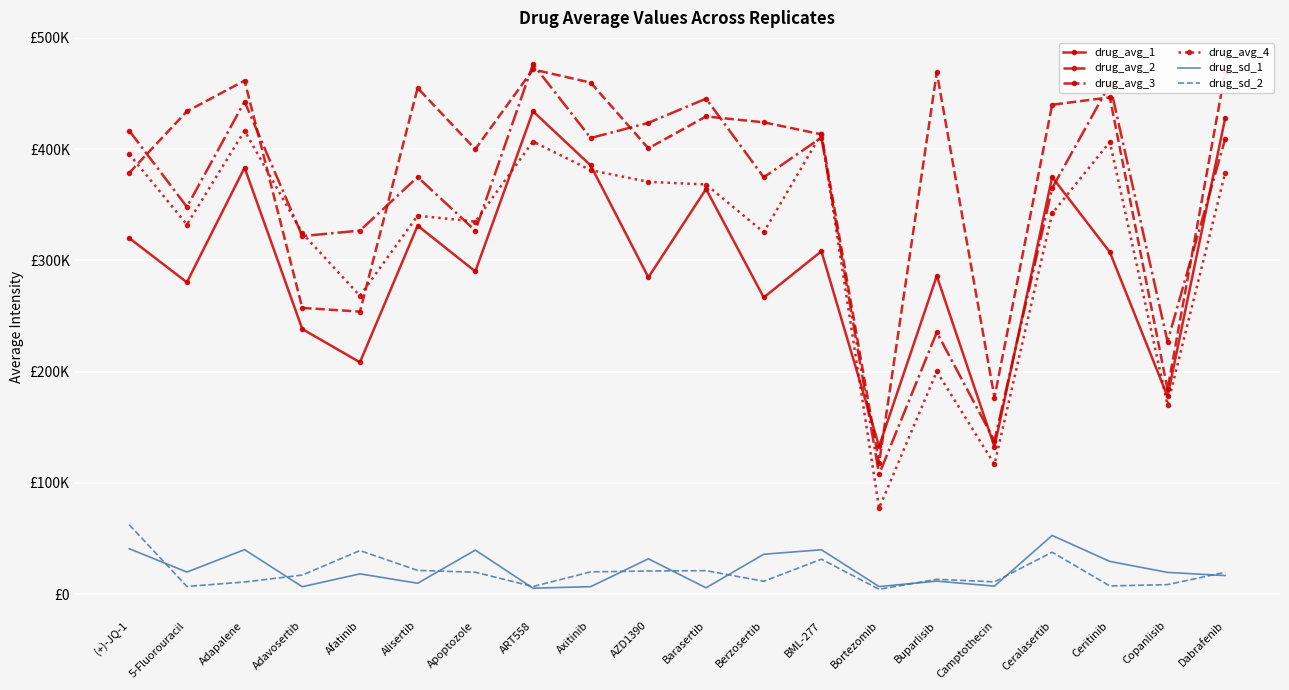

What are all the series names shown in the legend?

drug_avg_1, drug_avg_2, drug_avg_3, drug_avg_4, drug_sd_1, drug_sd_2